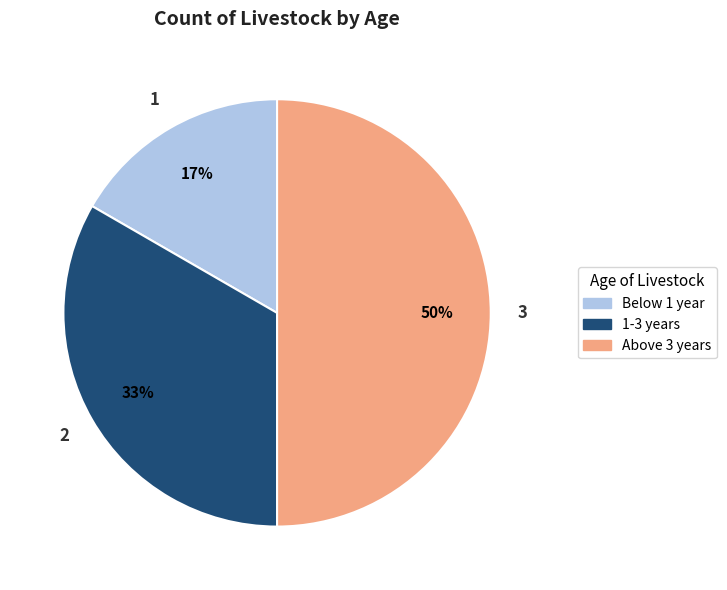

To the nearest percent, what percentage of the pie is 1-3 years?

33%